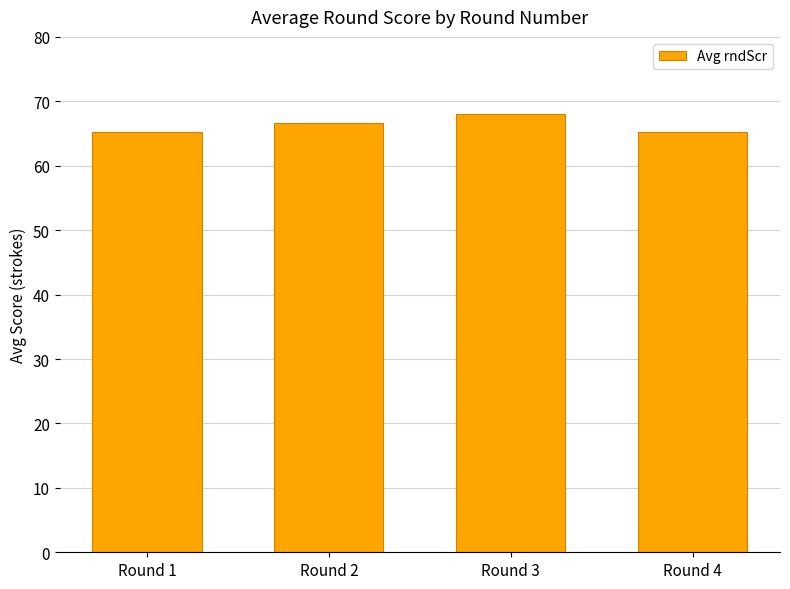

The value at Round 2 is 39.1. True or false?

False